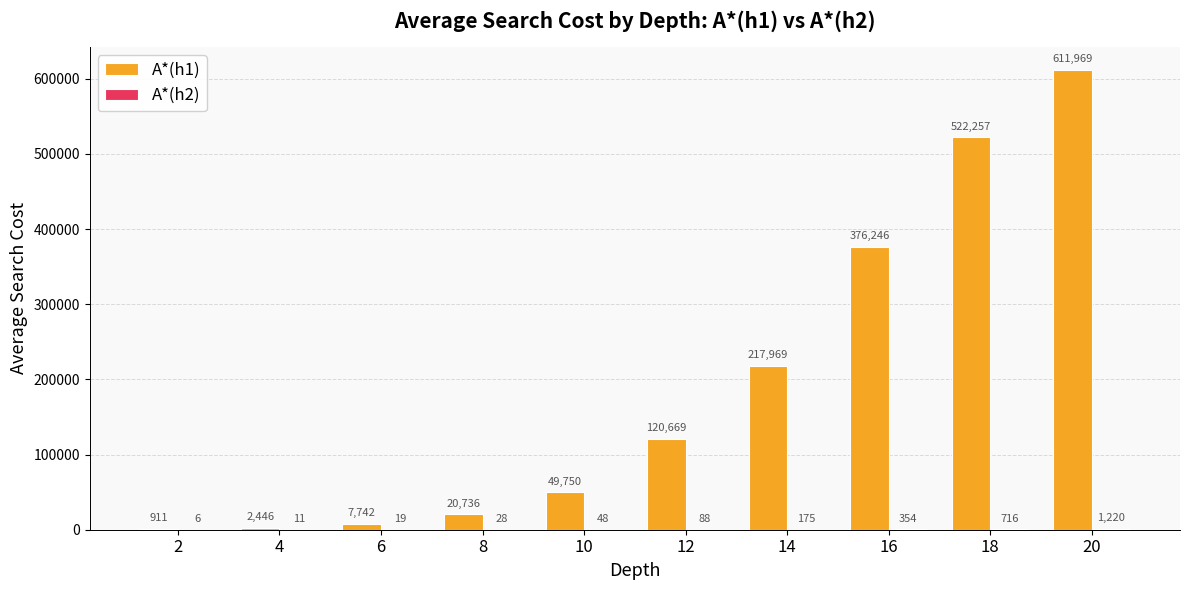

Is it true that A*(h1) equals 72260 at 10?

False